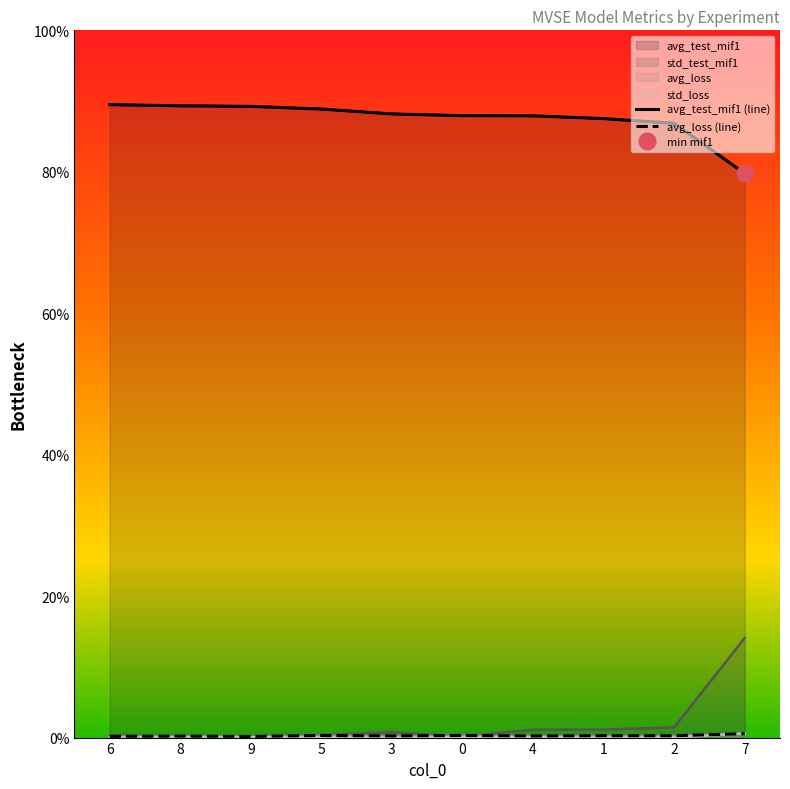

At which label does avg_test_mif1 (line) first exceed 88?

6